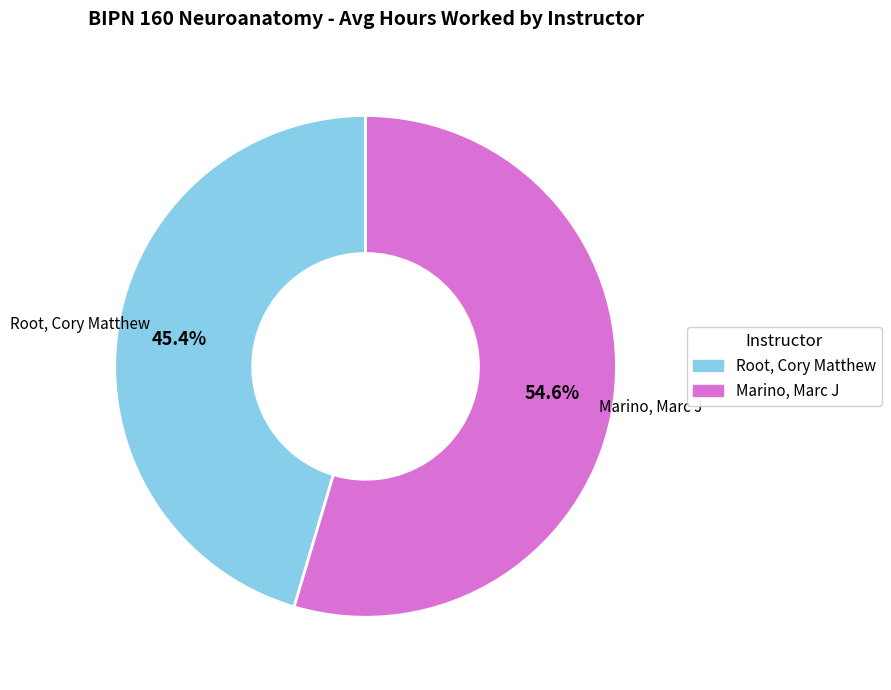

Which category has the smallest portion of the pie?

Root, Cory Matthew